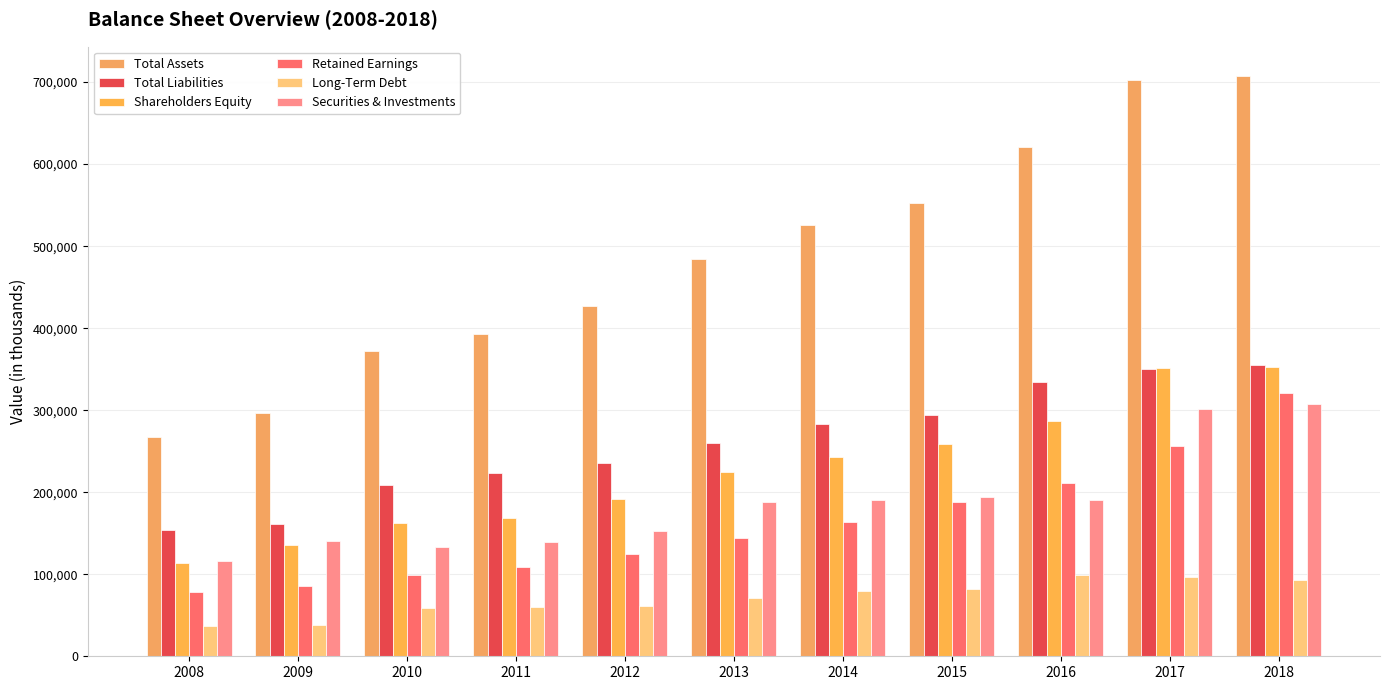

Between 2008 and 2018, which is larger?

2018